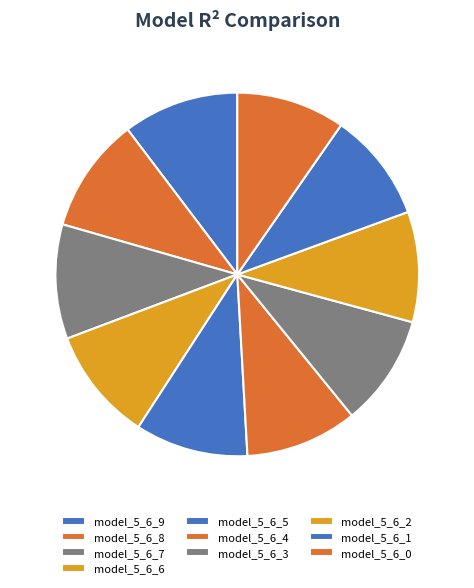

How many slices are in this pie chart?

10